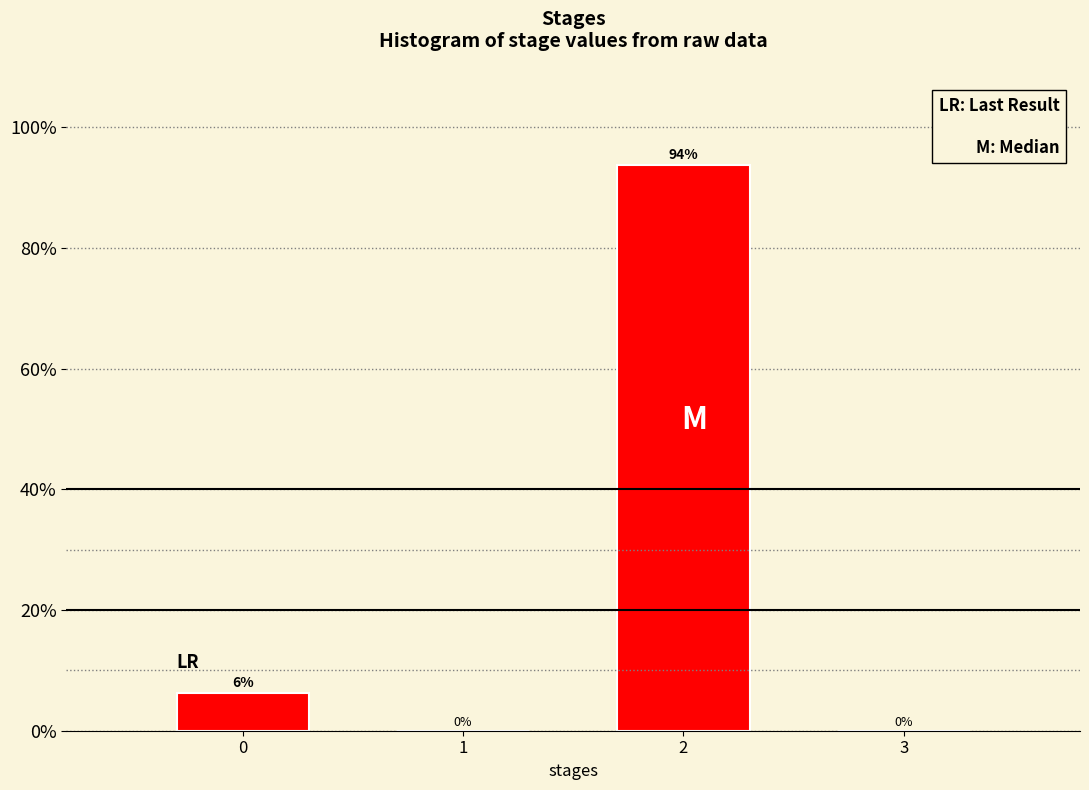

What is the maximum value shown in the chart?

93.7